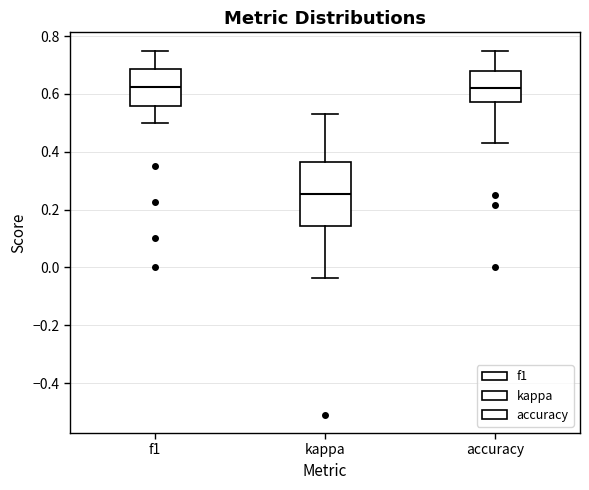

Reading left to right, read every box against the y-axis: the position of its median line, the range the box covers, and the ends of its whiskers. The values are not printed on the chart, so give them approximately, as read against the axis.

f1: median 0.62, box 0.56 to 0.68, whiskers 0.50 to 0.76
kappa: median 0.26, box 0.14 to 0.36, whiskers -0.04 to 0.52
accuracy: median 0.62, box 0.58 to 0.68, whiskers 0.42 to 0.76